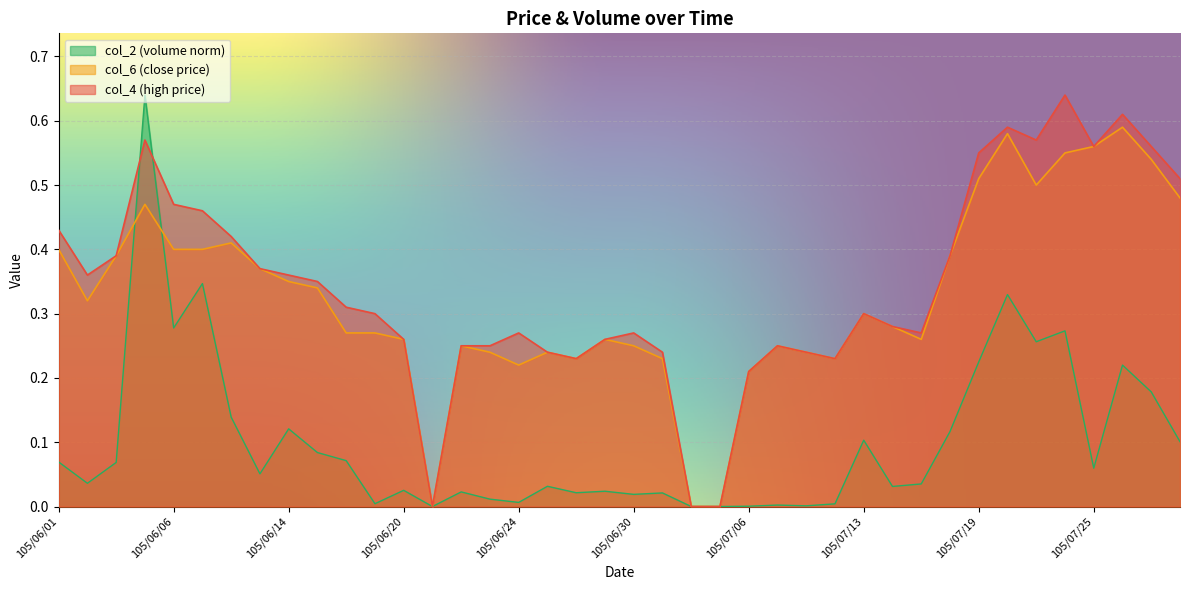

How many lines are shown in the chart?

3